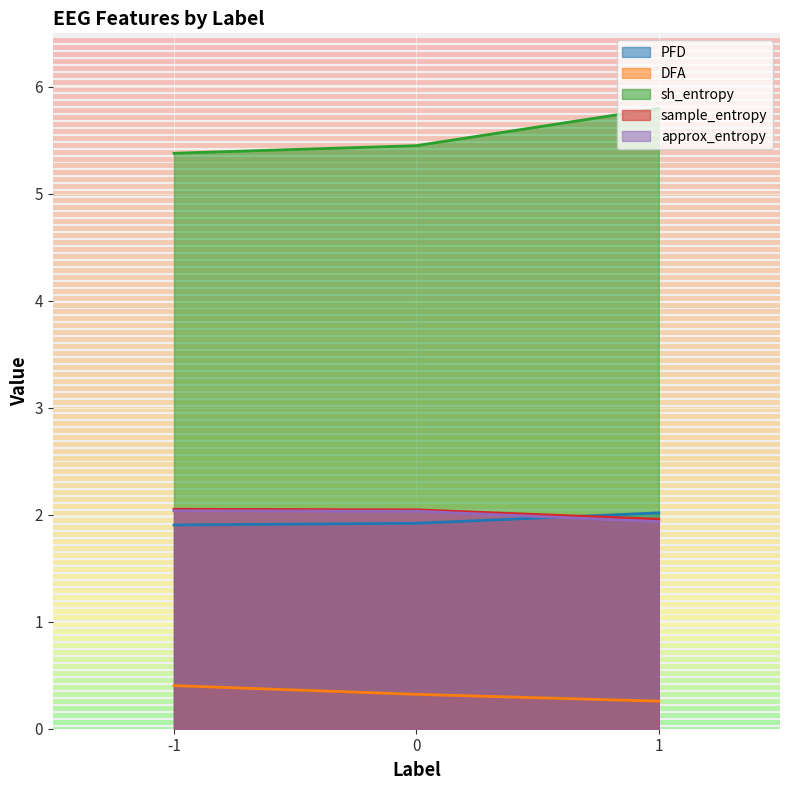

At which label is DFA closest to 0?

1